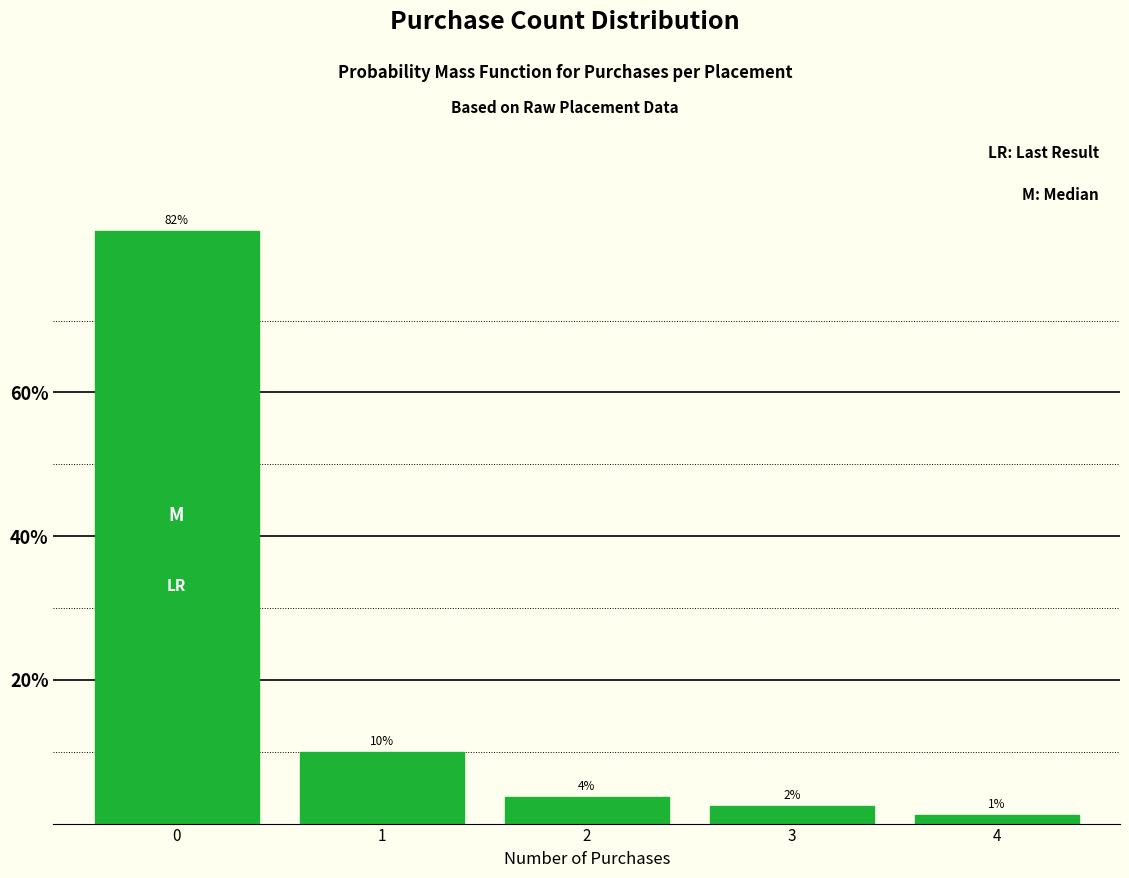

Are the bars horizontal?

No